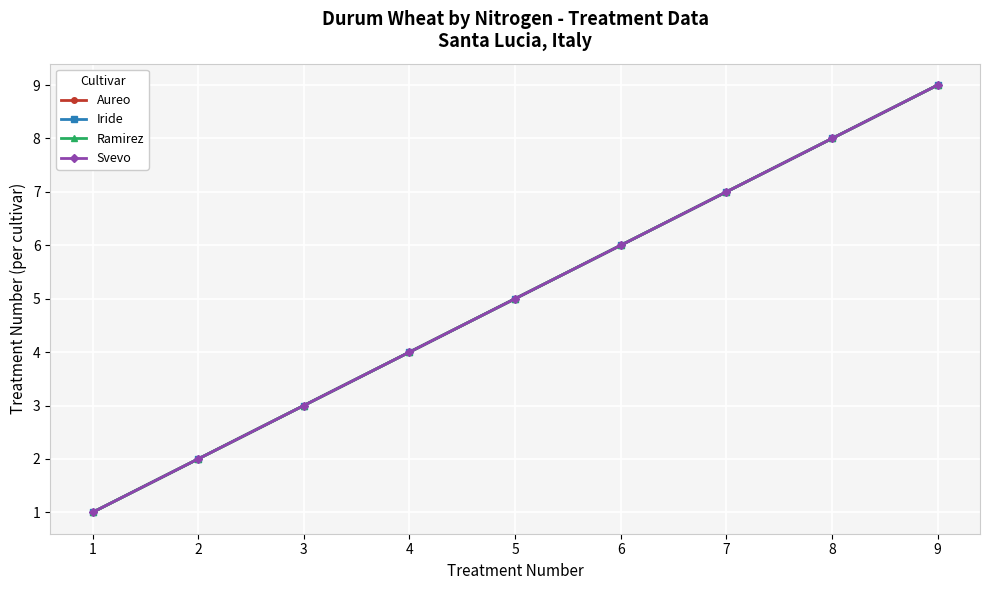

Does the chart have visible grid lines?

Yes